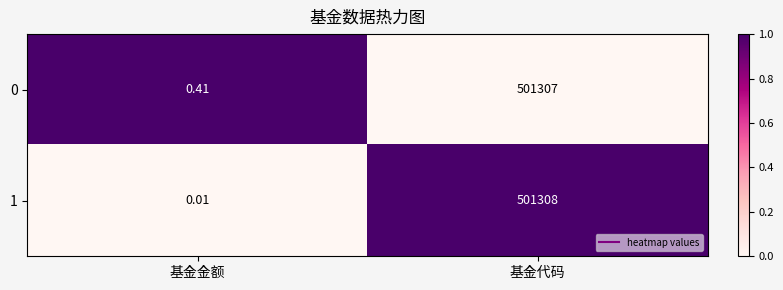

At which label is 0 closest to 250653?

基金金额